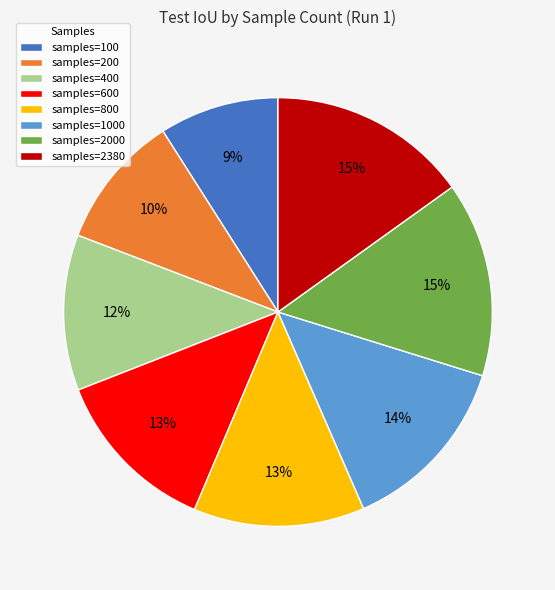

Is the sum of samples=400 and samples=1000 greater than half?

No